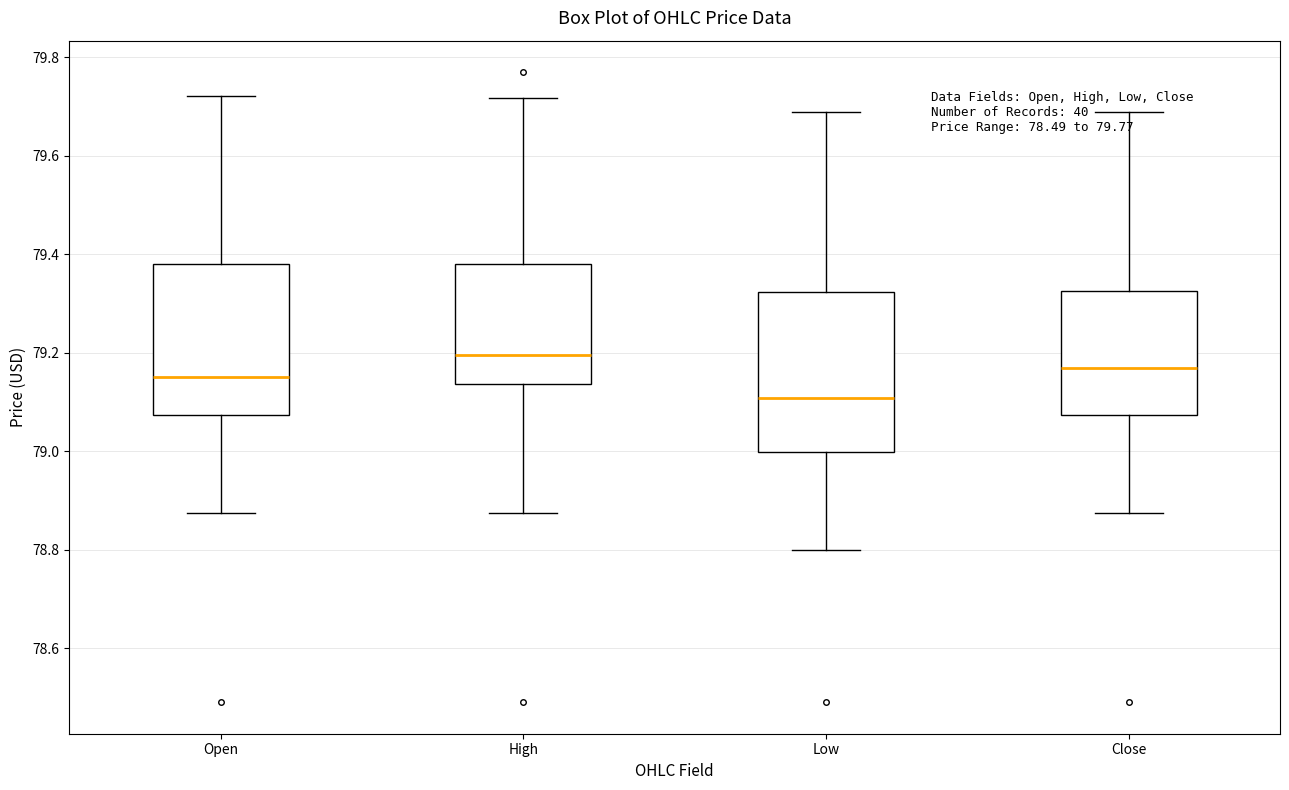

Where is the lower edge of the box for Open on the y-axis? The values are not printed on the chart, so give them approximately, as read against the axis.

79.08